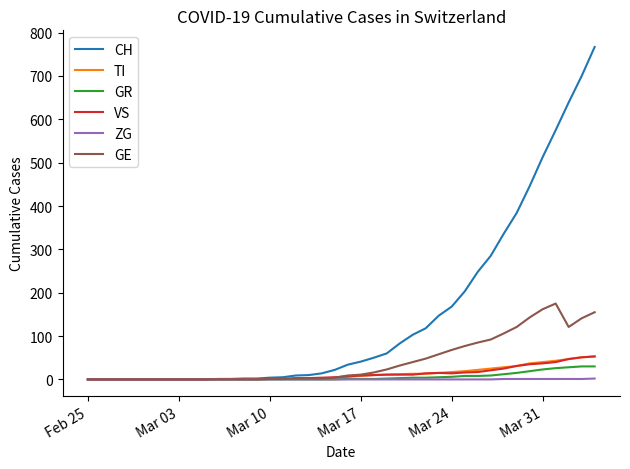

What is the maximum value shown in the chart?

767